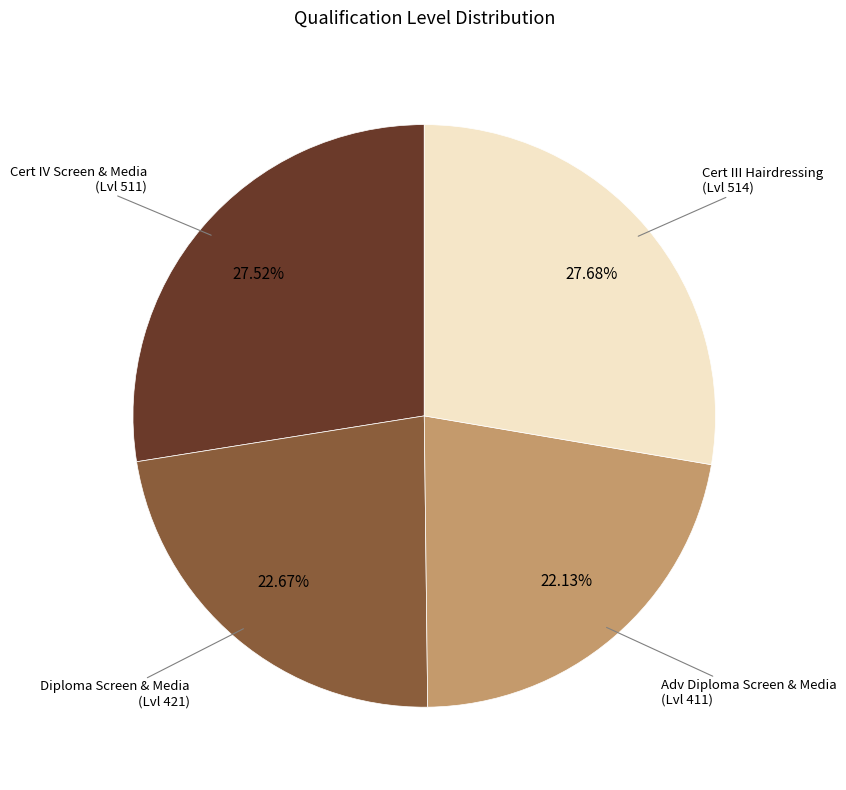

Does any single category account for the majority?

No